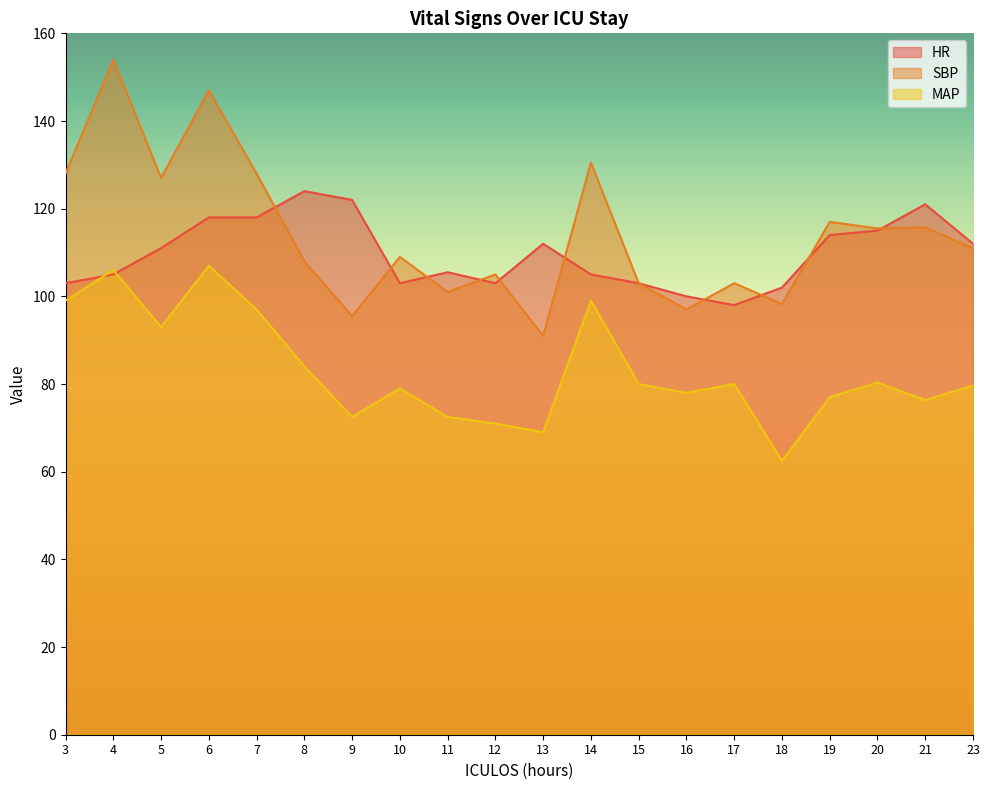

Which label corresponds to the smallest value in the chart?

18